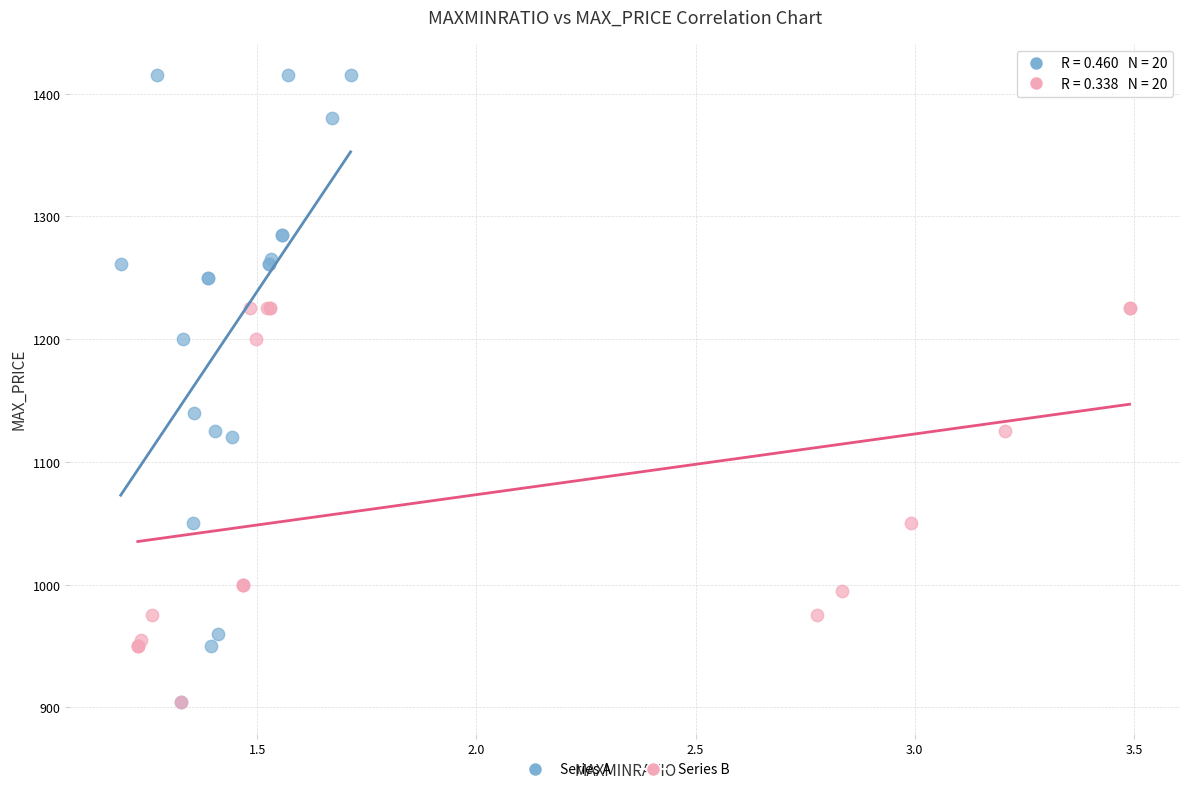

What are all the series names shown in the legend?

Series A, Series B